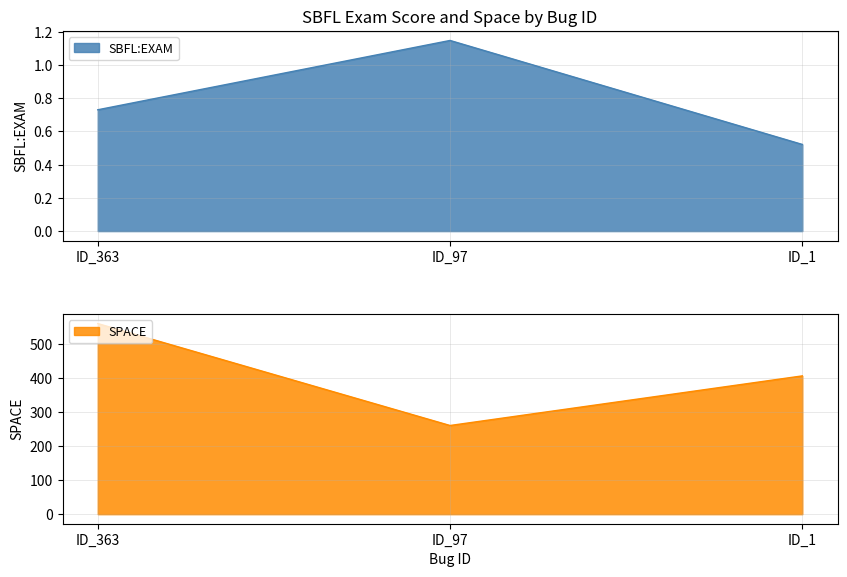

Reading left to right, list all the values displayed in this chart.

SBFL:EXAM: 0.7	1.1	0.5
SPACE: 561.0	261.0	407.0